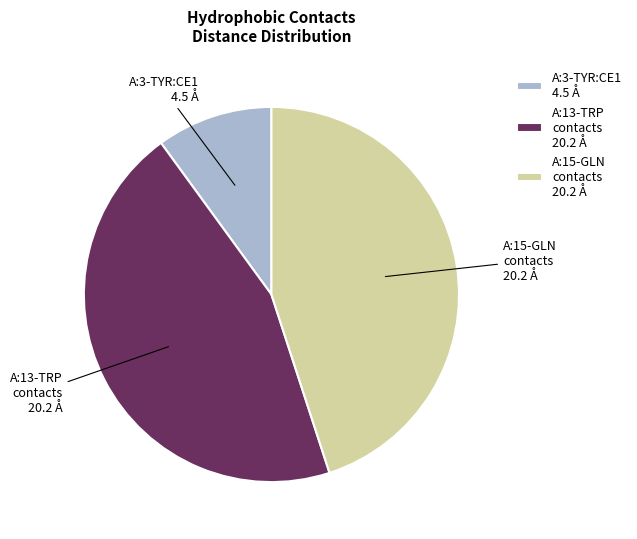

What is the smallest slice in the pie chart?

A:3-TYR:CE1 4.5 Å